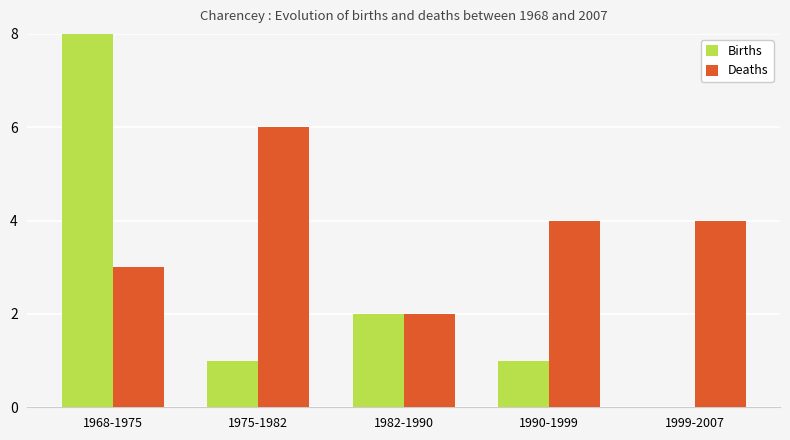

What is the total value across all series at 1982-1990?

4